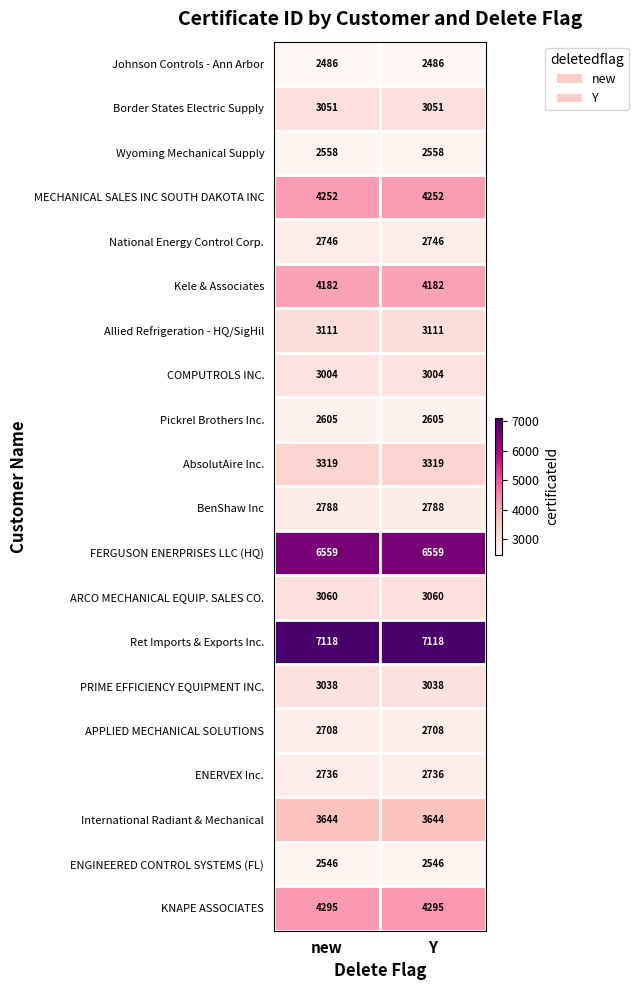

The COMPUTROLS INC. series shows 3004 at Y. True or false?

True